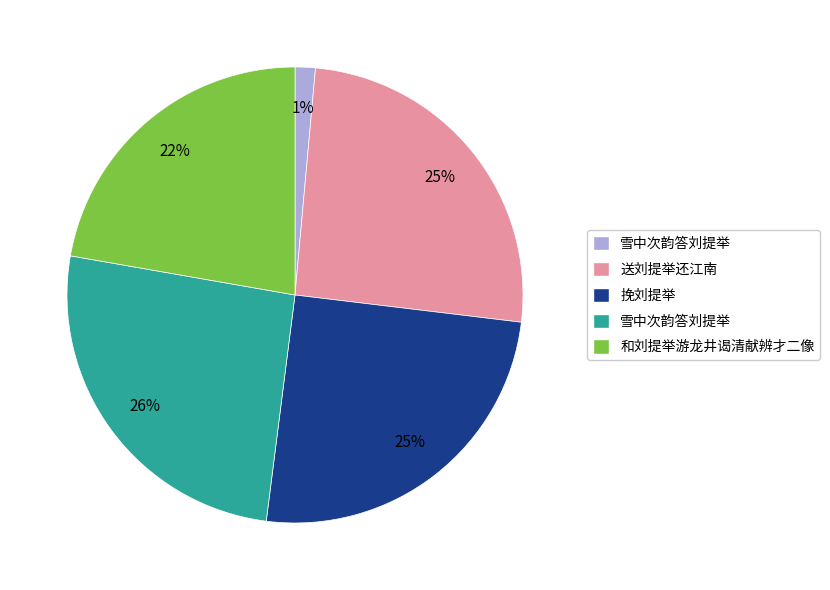

To the nearest percent, what is the average slice percentage?

20%